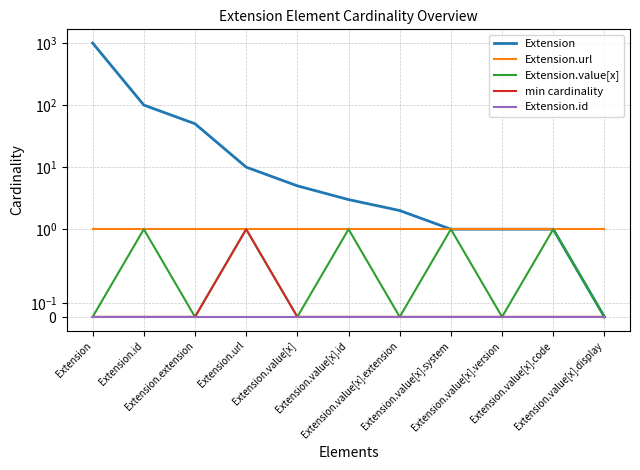

Which series has the largest total across all categories?

Extension